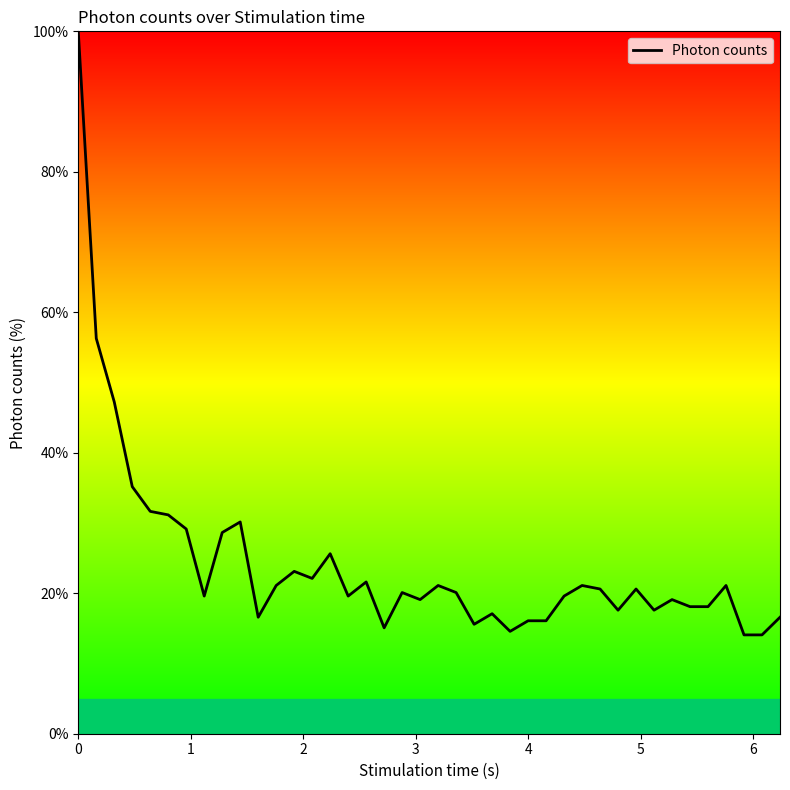

Does the chart have visible grid lines?

No